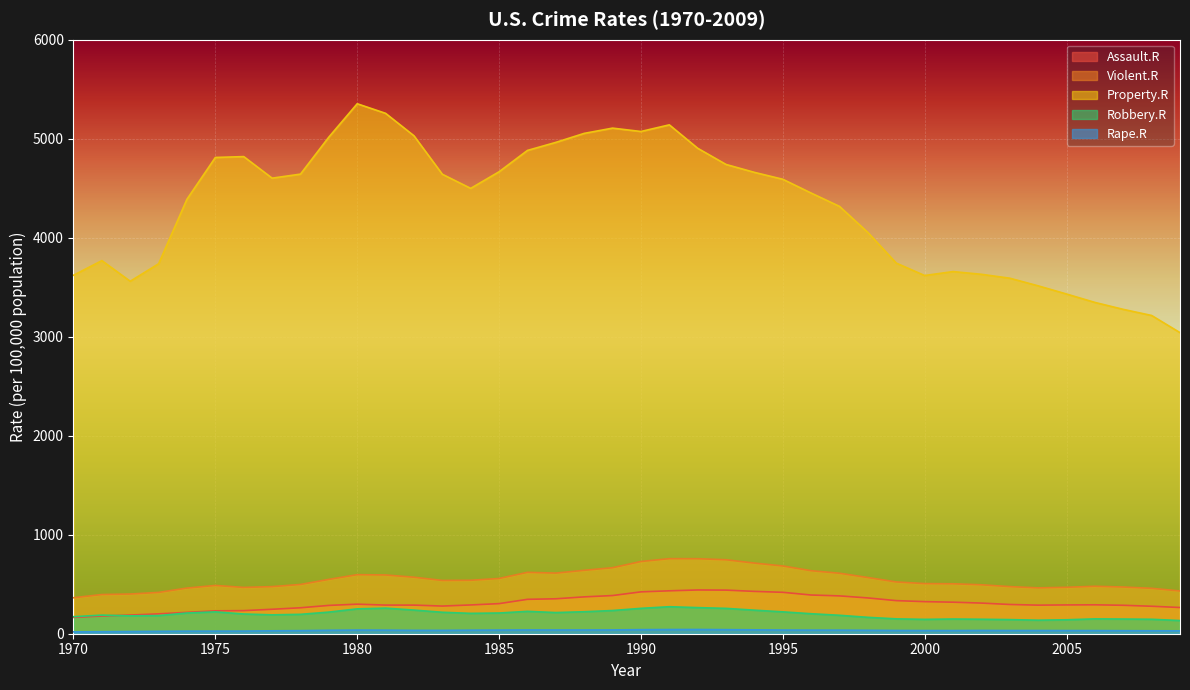

How many interior local peaks does the Property.R series have?

6